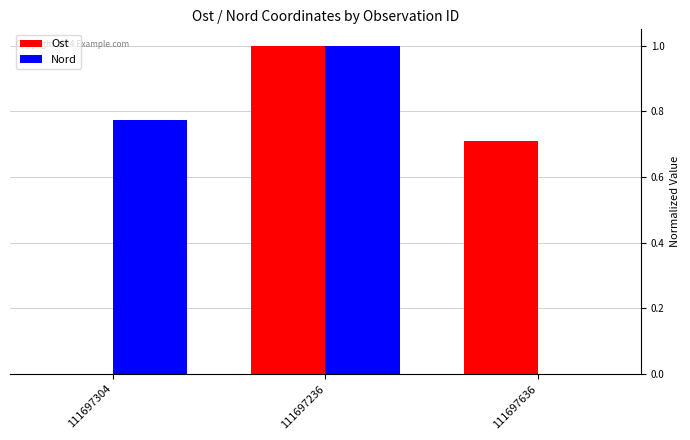

What is the sum of all Nord values?

1.8